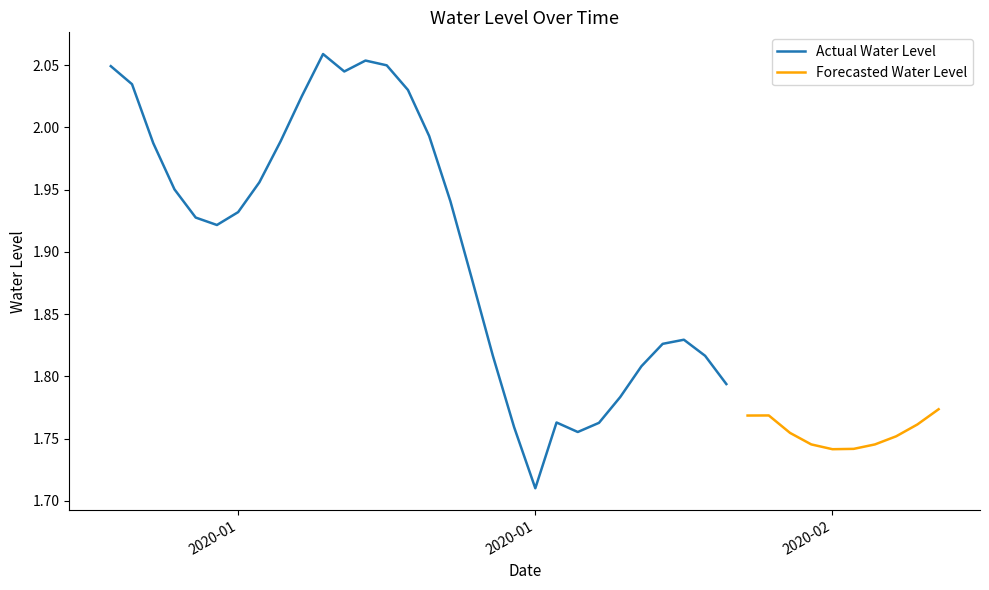

What is the sum of all values?

74.8